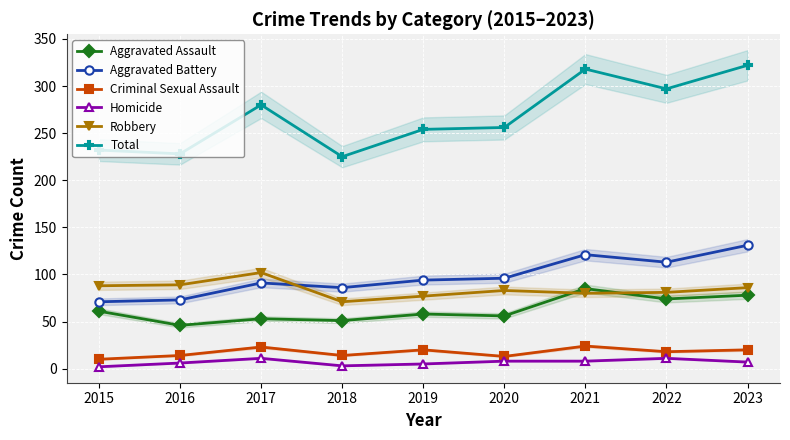

Reading left to right, list all the values displayed in this chart.

Aggravated Assault: 2015=61	2016=46	2017=53	2018=51	2019=58	2020=56	2021=85	2022=74	2023=78
Aggravated Battery: 2015=71	2016=73	2017=91	2018=86	2019=94	2020=96	2021=121	2022=113	2023=131
Criminal Sexual Assault: 2015=10	2016=14	2017=23	2018=14	2019=20	2020=13	2021=24	2022=18	2023=20
Homicide: 2015=2	2016=6	2017=11	2018=3	2019=5	2020=8	2021=8	2022=11	2023=7
Robbery: 2015=88	2016=89	2017=102	2018=71	2019=77	2020=83	2021=80	2022=81	2023=86
Total: 2015=232	2016=228	2017=280	2018=225	2019=254	2020=256	2021=318	2022=297	2023=322